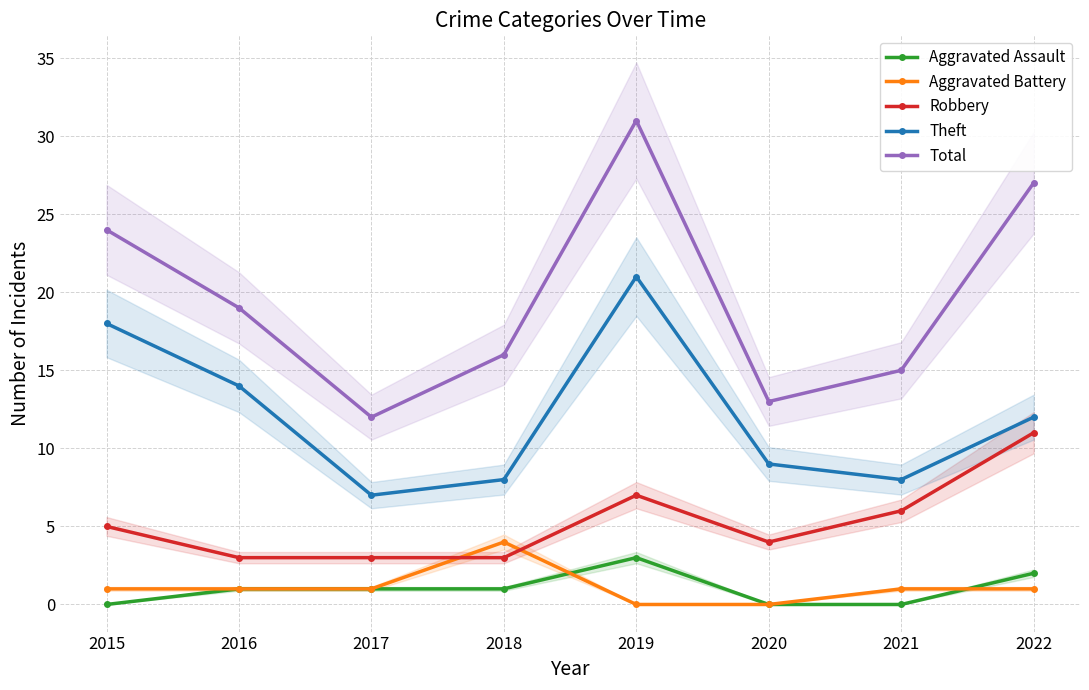

How many values in the Aggravated Assault series exceed 1?

2